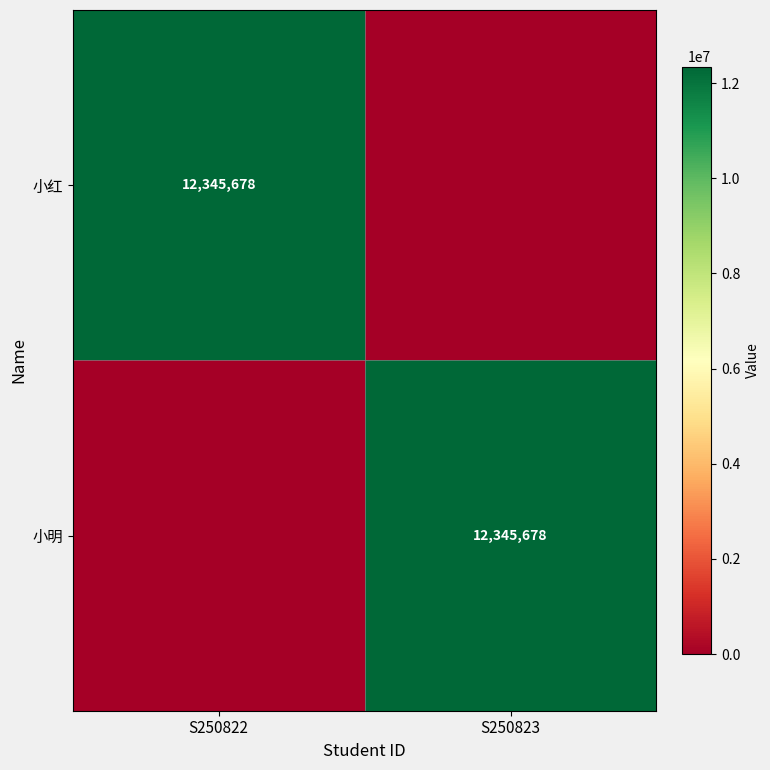

How many values in the 小红 series are below 12345678?

1